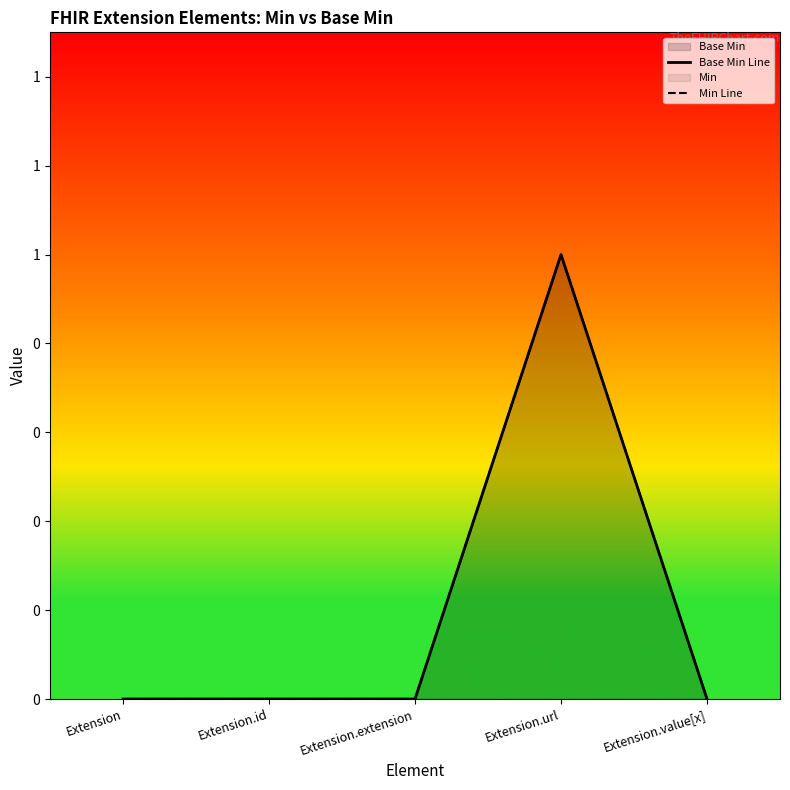

True or false: Min Line and Base Min Line intersect in this chart.

False